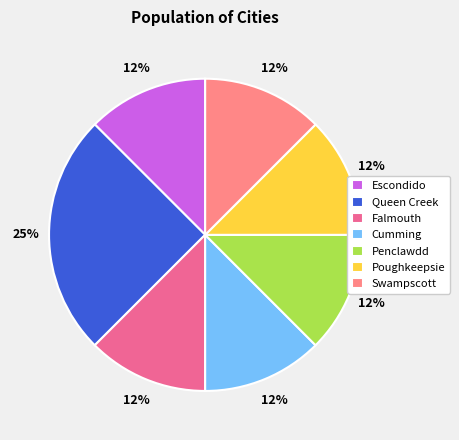

What is the smallest slice in the pie chart?

Escondido